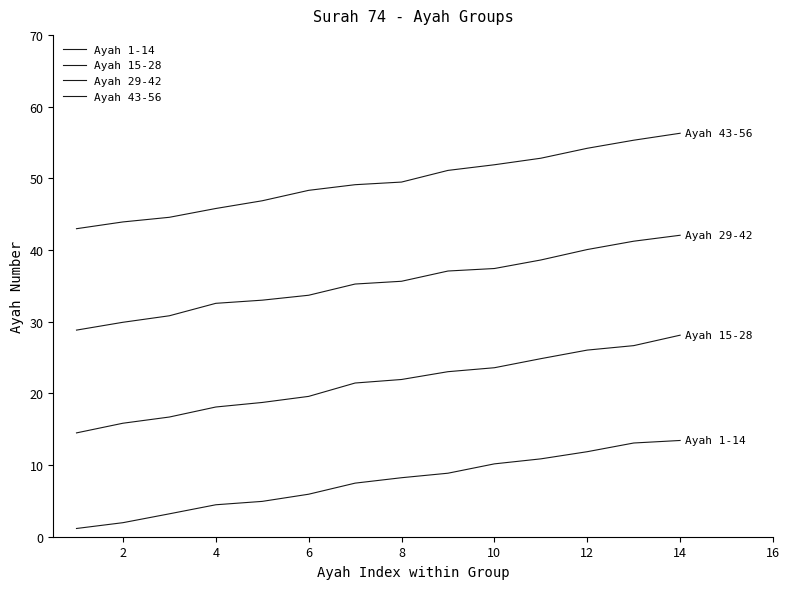

Does the chart have visible grid lines?

No